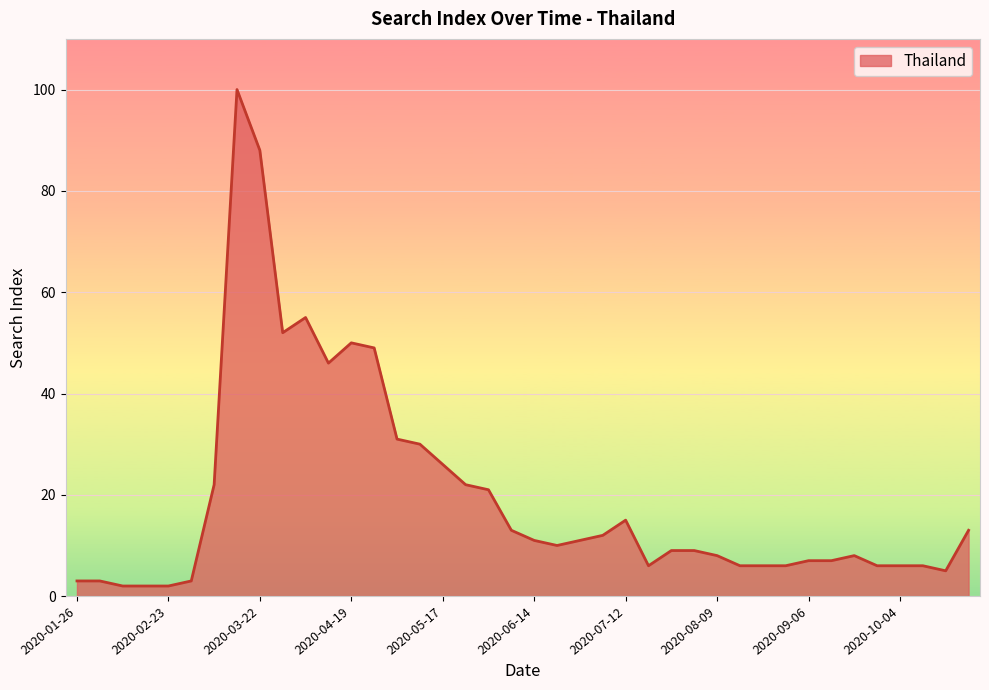

True or false: the data has more than 0 interior local peaks.

True